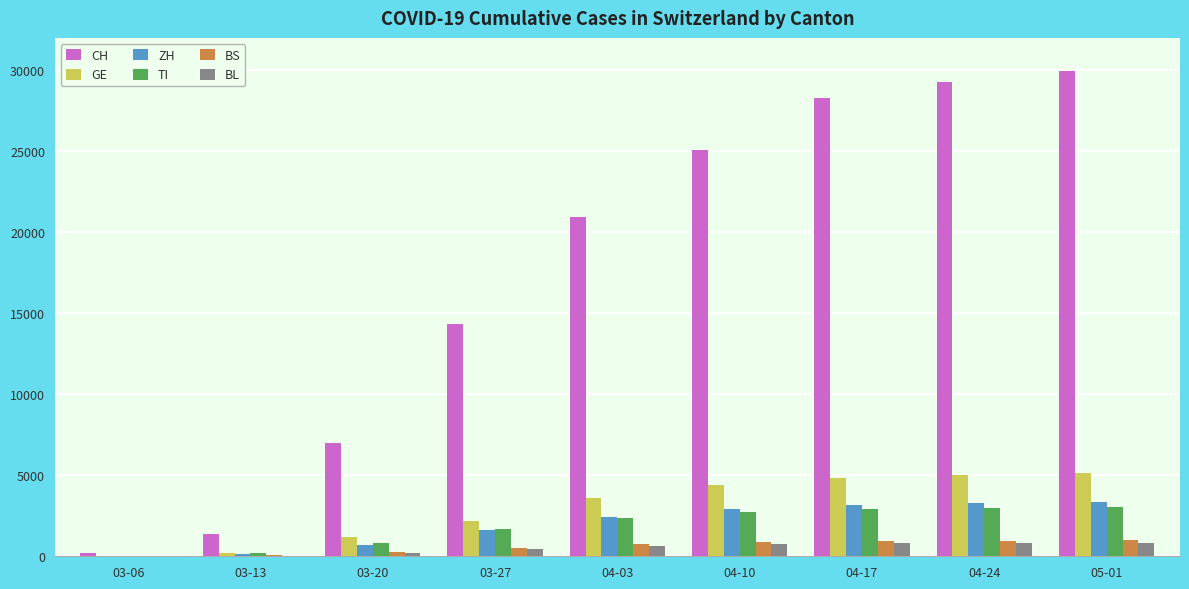

At which category does the chart reach its peak across all series?

05-01